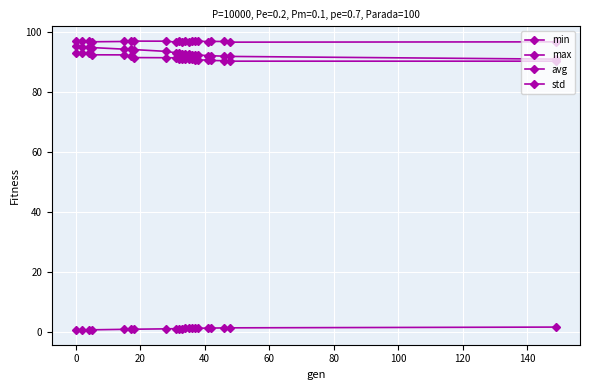

Does the chart have visible grid lines?

Yes